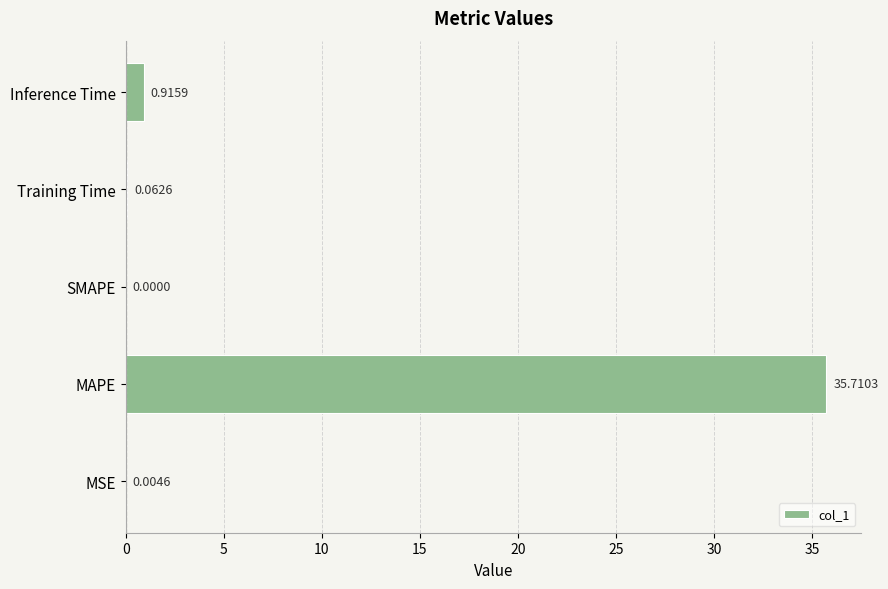

At which category does the chart reach its peak across all series?

MAPE